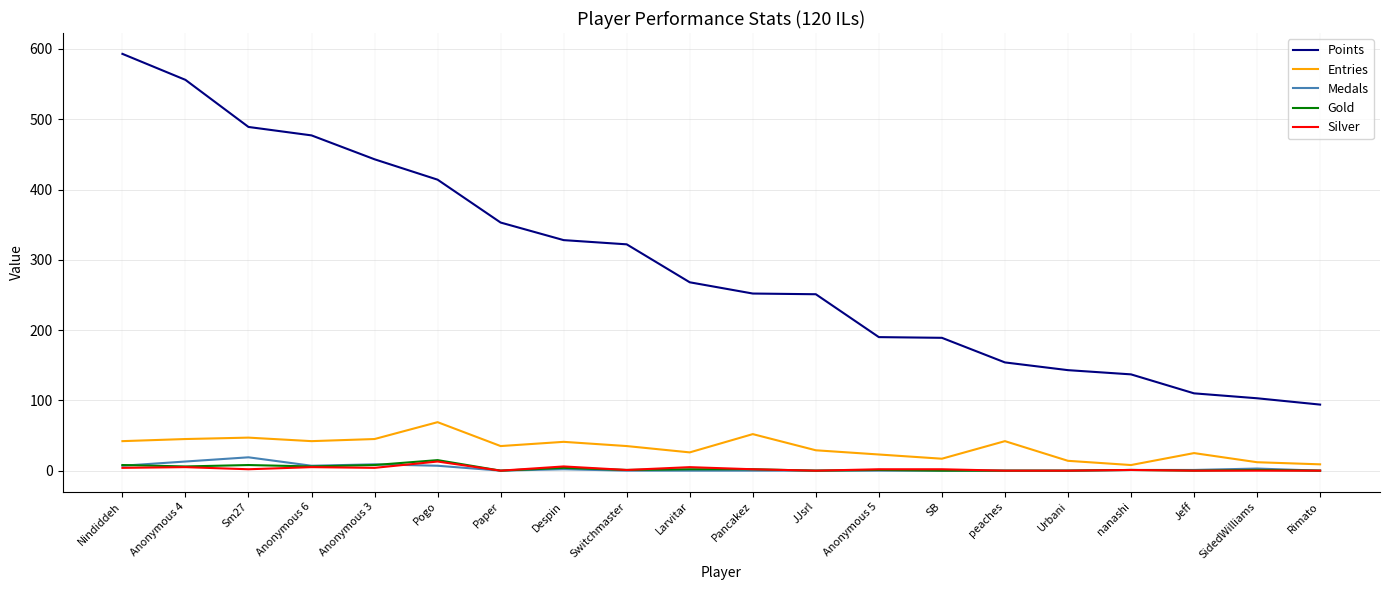

Which label corresponds to the largest value in the chart?

Nindiddeh